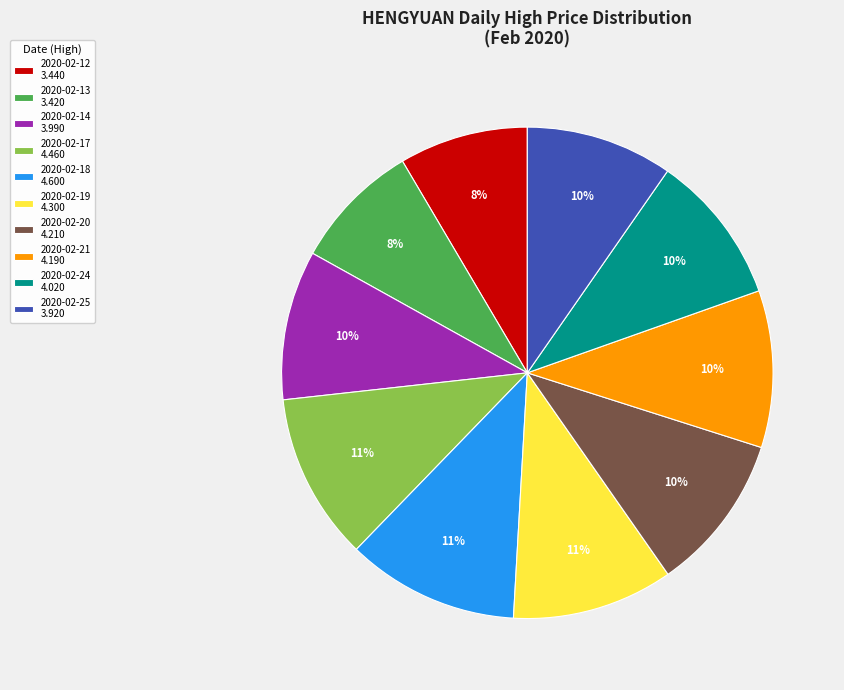

To the nearest percent, what is the average slice percentage?

10%